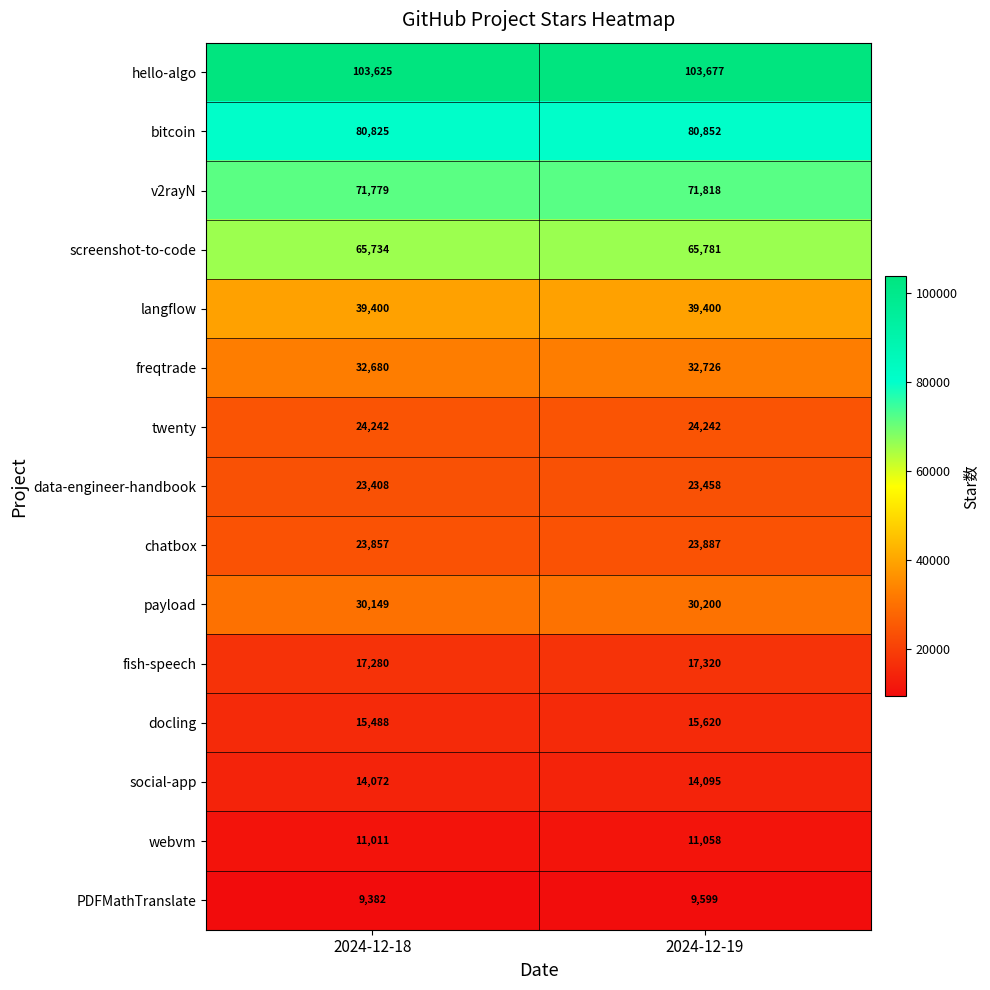

The PDFMathTranslate series shows 15850 at 2024-12-18. True or false?

False